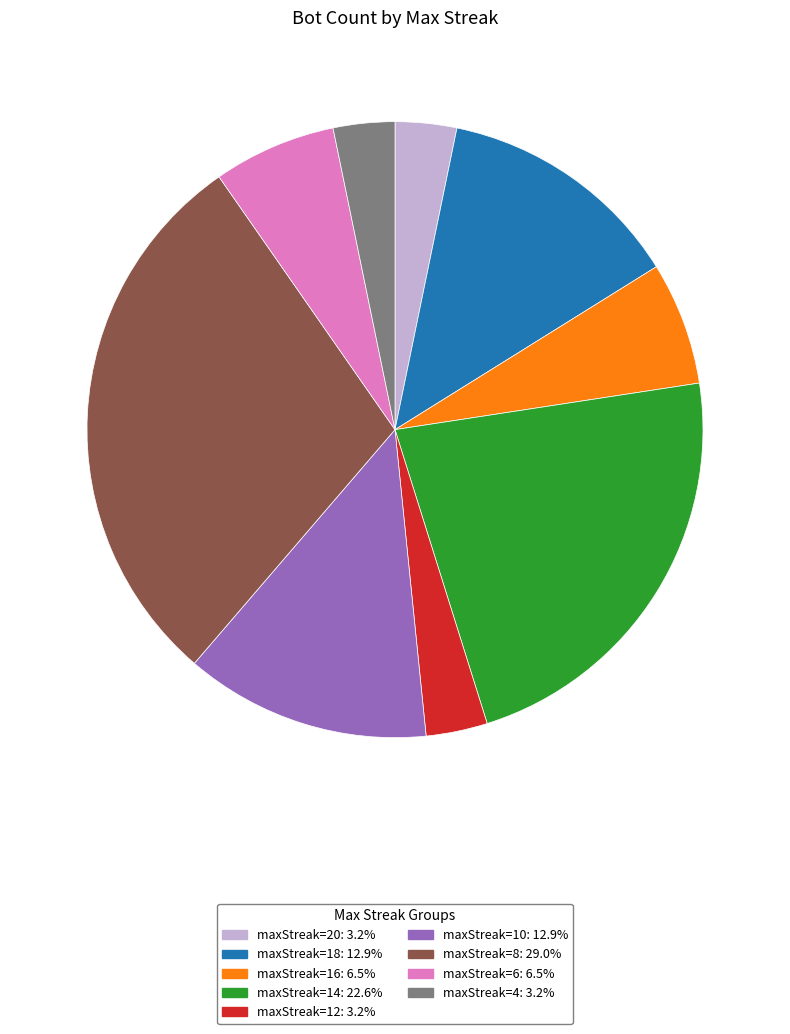

Is there a majority slice in this chart?

No